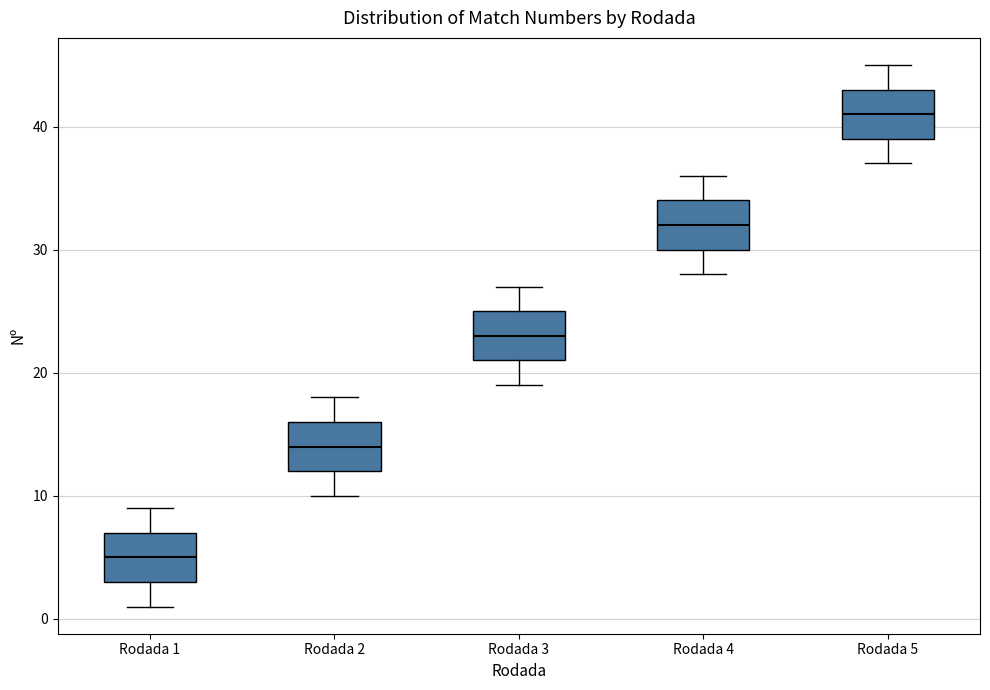

Which box has the highest median line?

Rodada 5